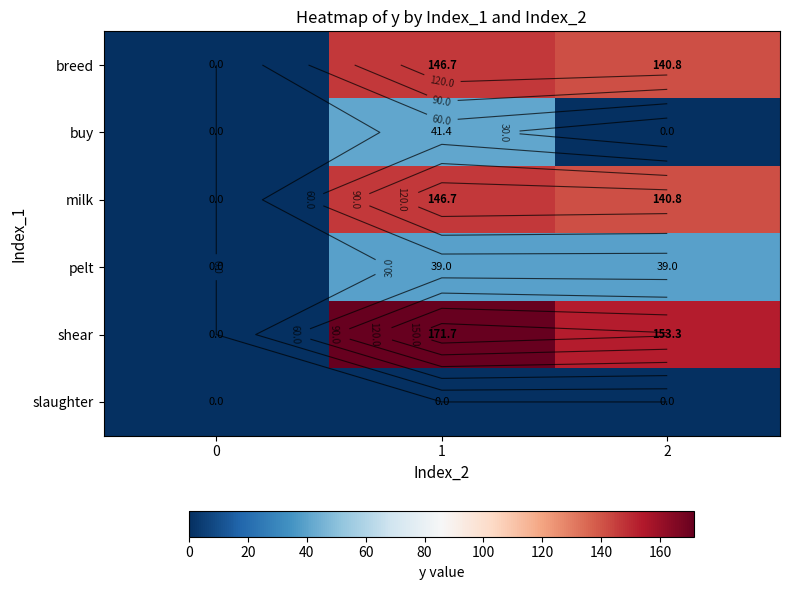

At how many categories does at least one series exceed 53?

2